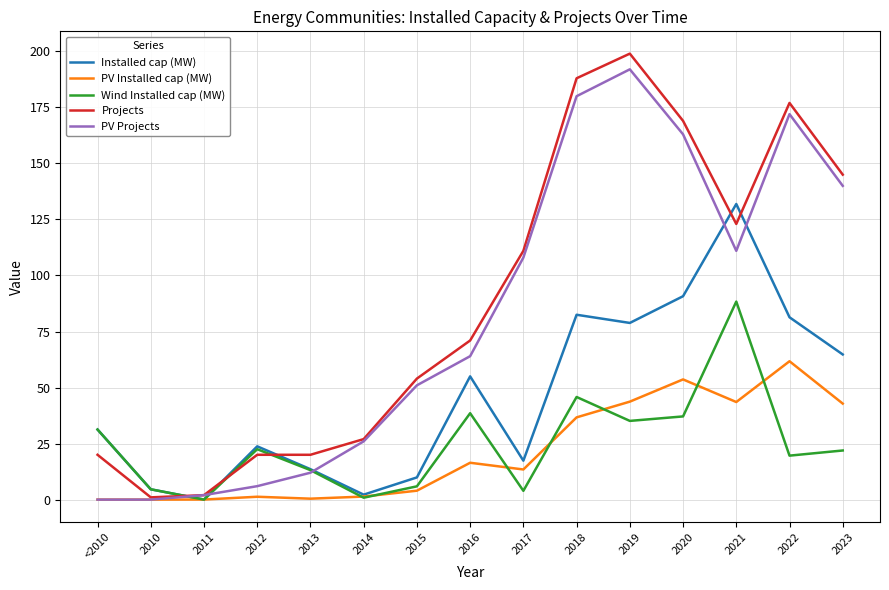

What is the difference between the highest and lowest values at 2018?

151.3